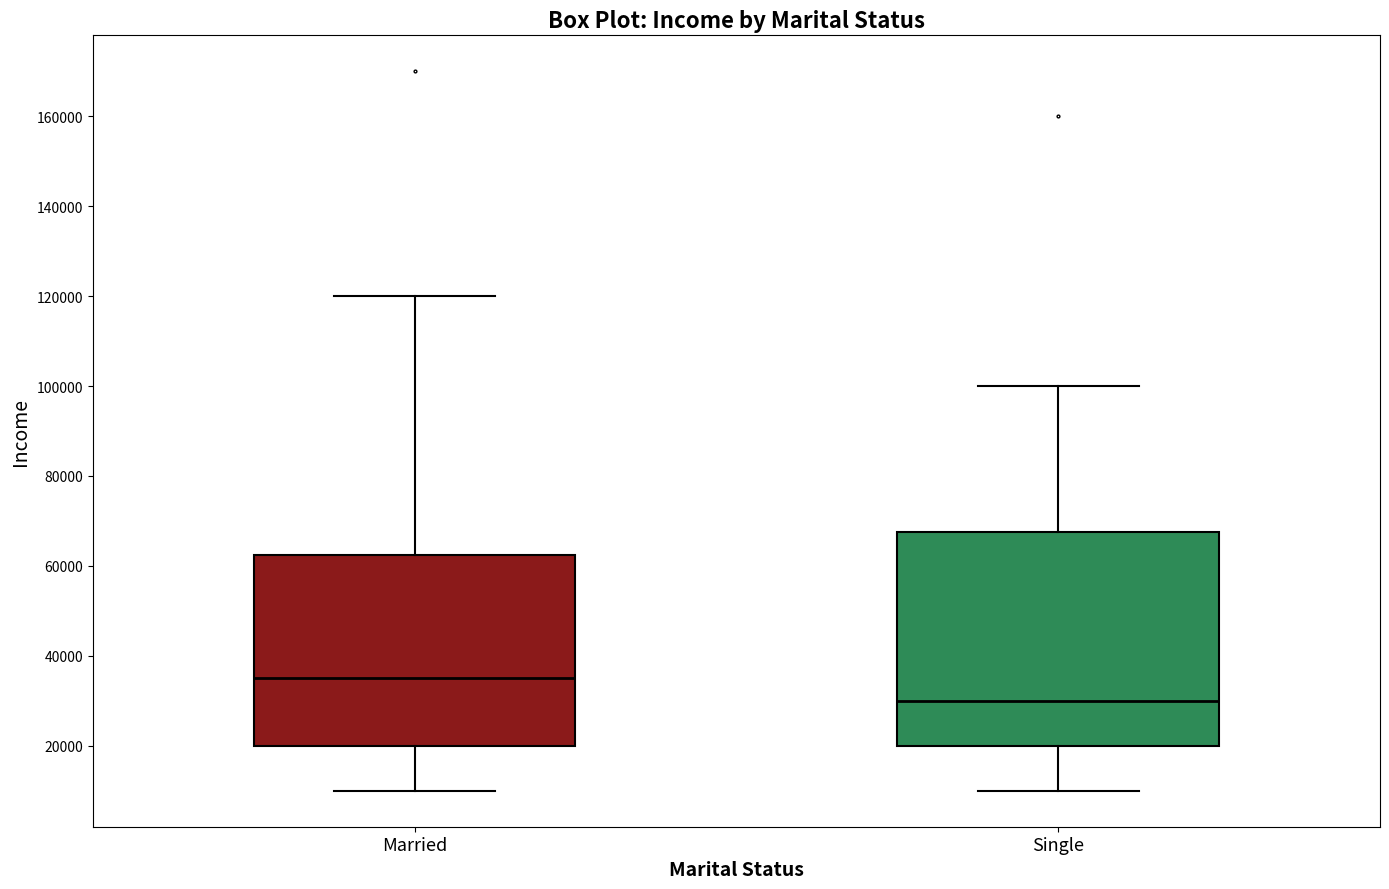

Where does the median line of the box for Single sit on the y-axis? The values are not printed on the chart, so give them approximately, as read against the axis.

30000